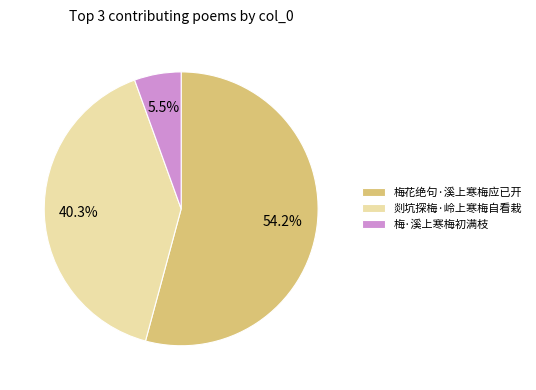

What is the largest slice in the pie chart?

梅花绝句·溪上寒梅应已开